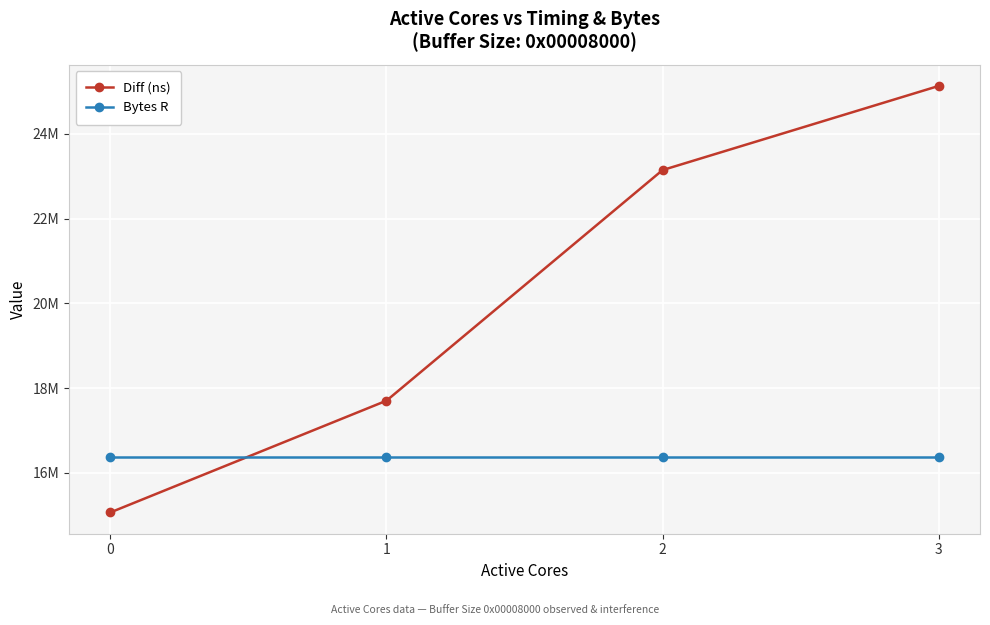

How many intersections are there between Diff (ns) and Bytes R?

1